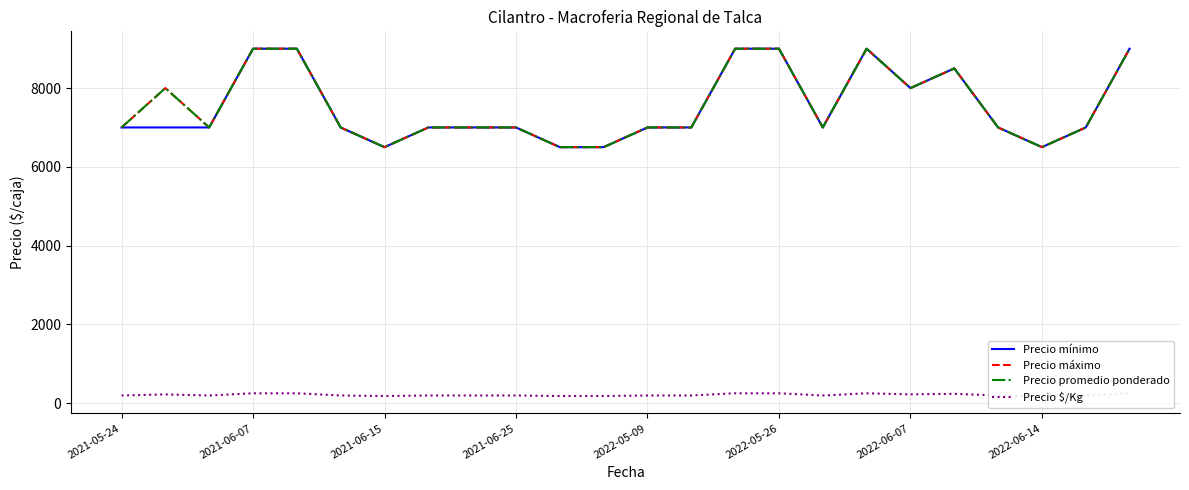

What is the greatest value displayed?

9000